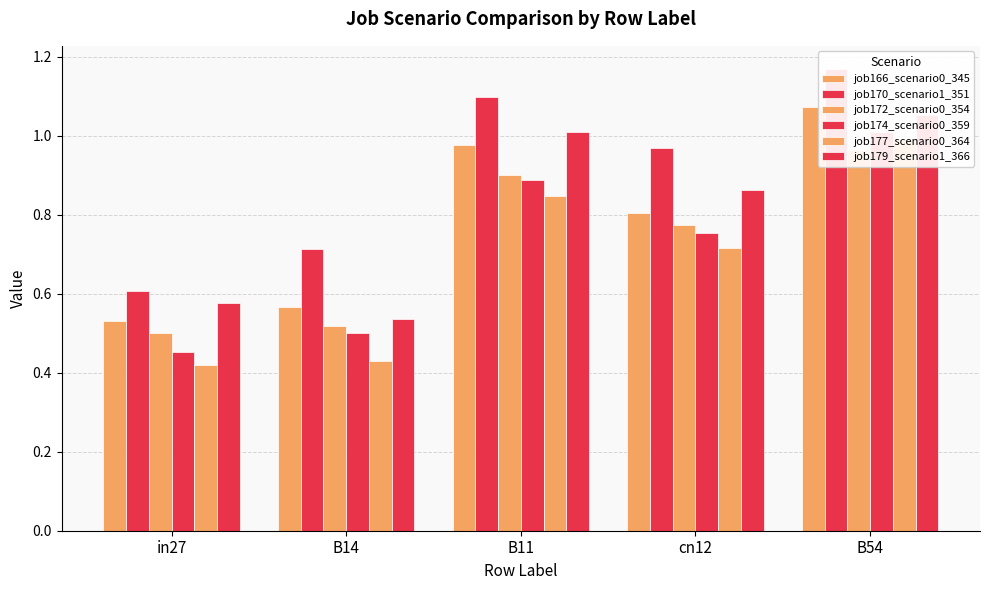

How many bars are there in total?

30